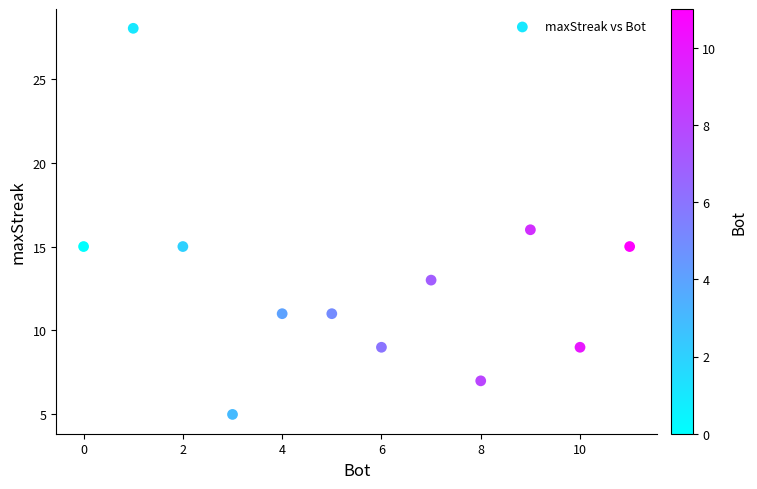

What is the average Y value?

13